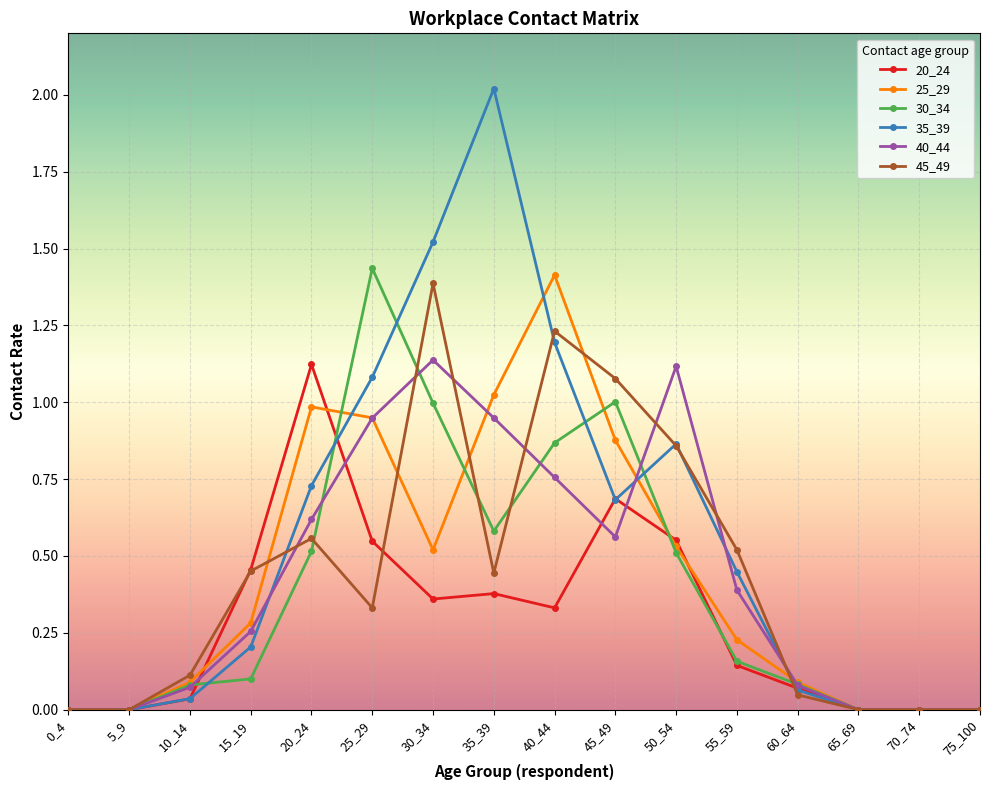

True or false: 45_49 and 25_29 cross at least once.

True